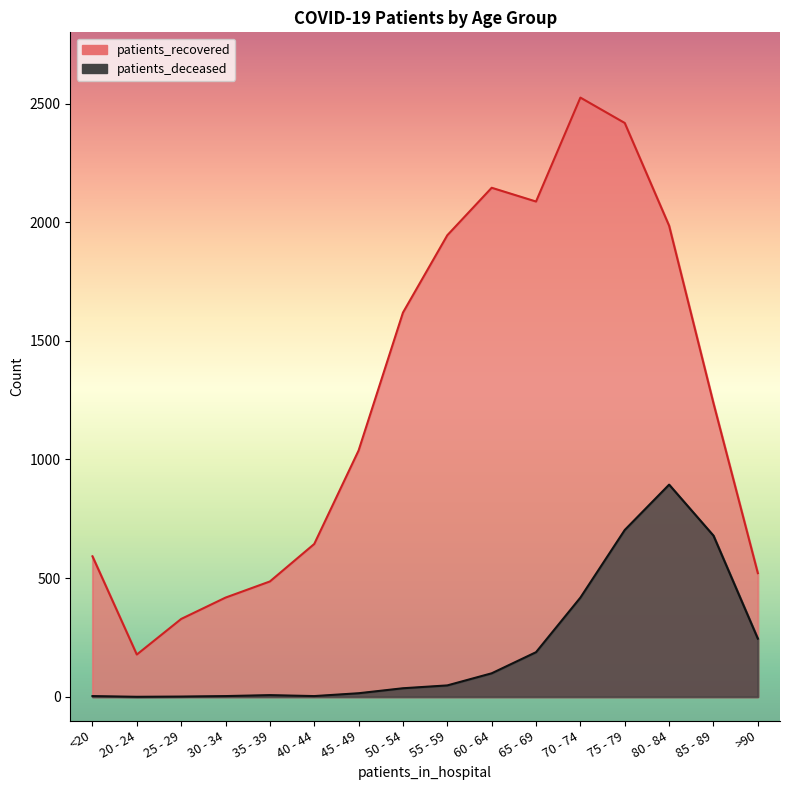

Does the chart display data point markers on the line(s)?

No